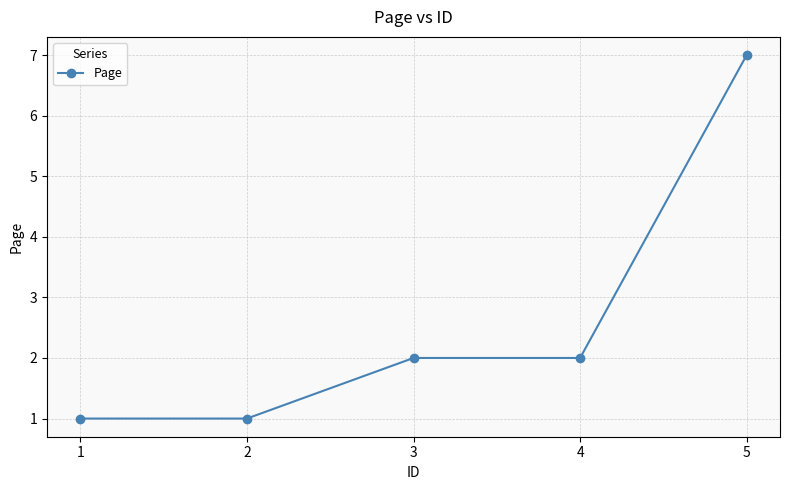

How many categories are shown in the chart?

5